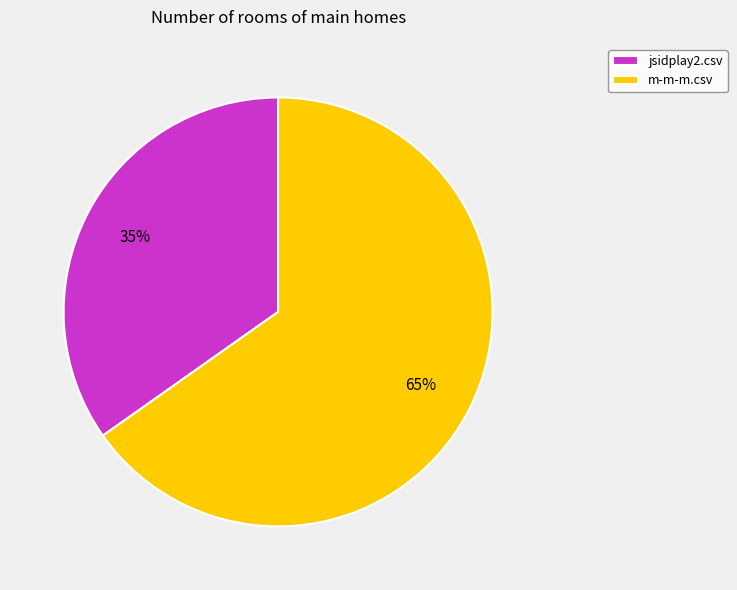

The m-m-m.csv slice represents 65% of the pie. True or false?

True